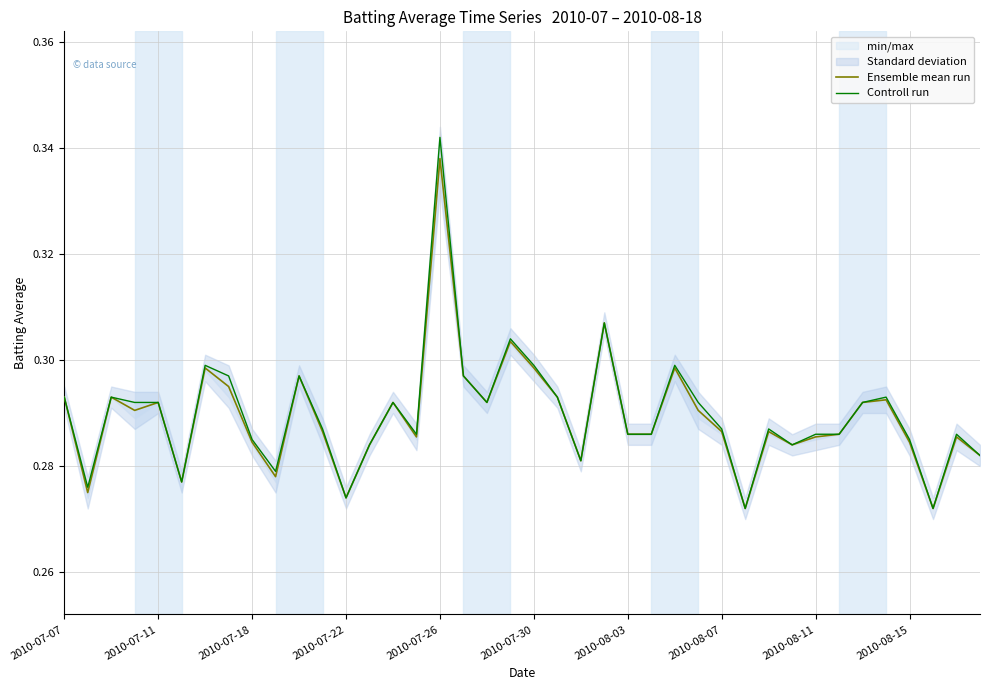

What is the difference between the maximum and minimum values in the Ensemble mean run series?

0.1